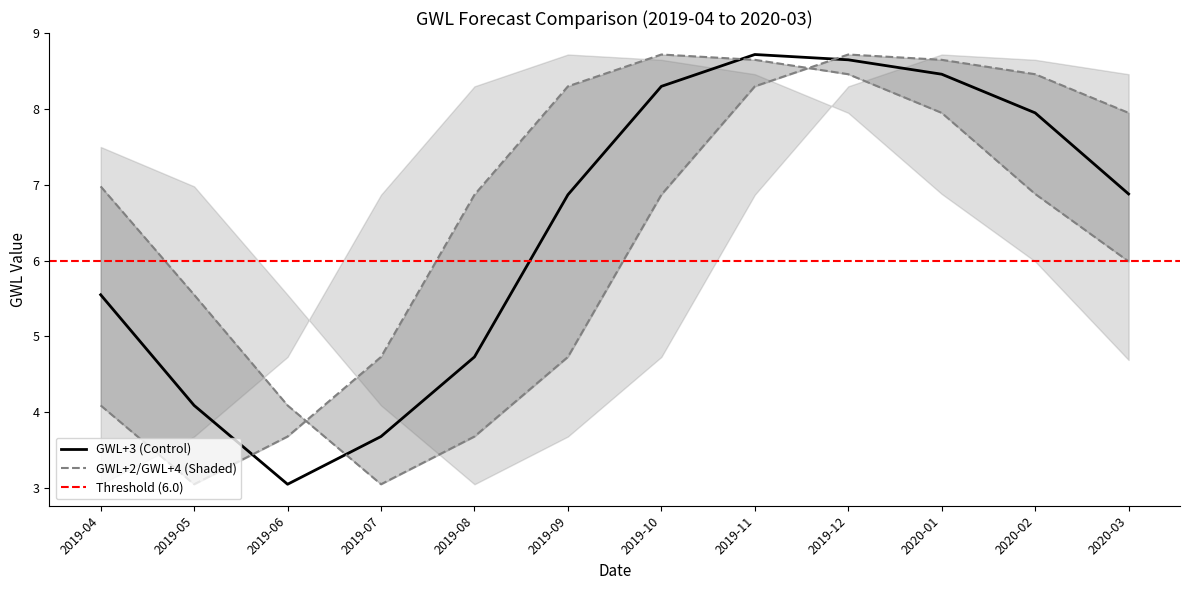

True or false: GWL+4 has more than 2 points higher than both neighbors.

False